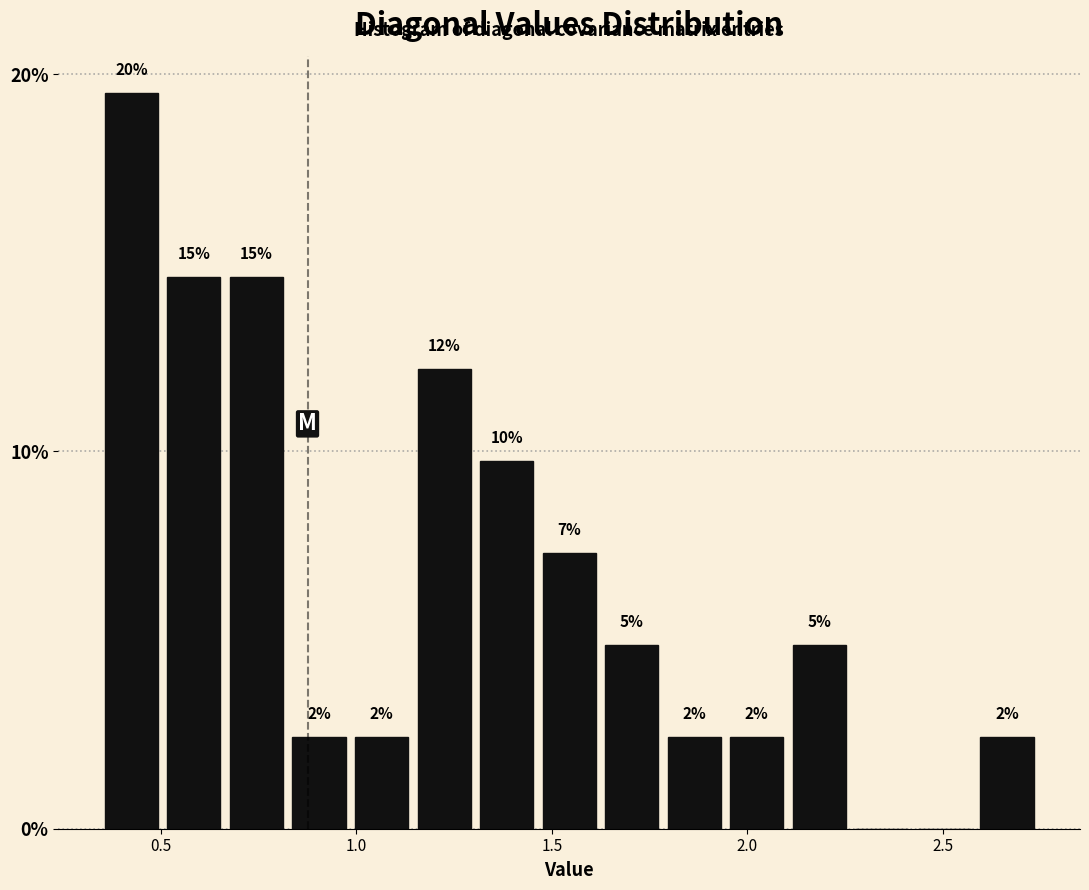

Read against the x-axis, roughly where is the centre of the tallest bar?

0.40